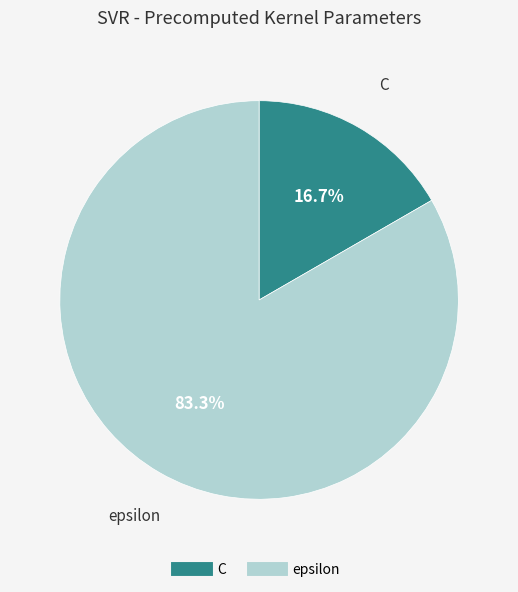

How many slices are in this pie chart?

2